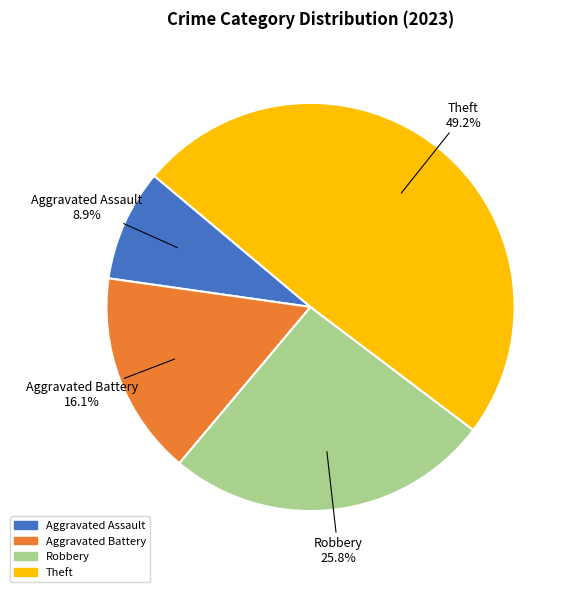

Which slice is the smallest?

Aggravated Assault